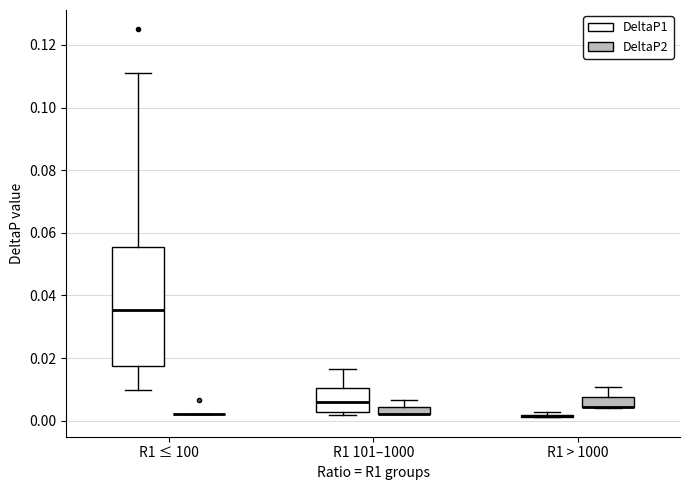

Where does the upper whisker of the box for R1 101–1000 (DeltaP2) end on the y-axis? The values are not printed on the chart, so give them approximately, as read against the axis.

0.006